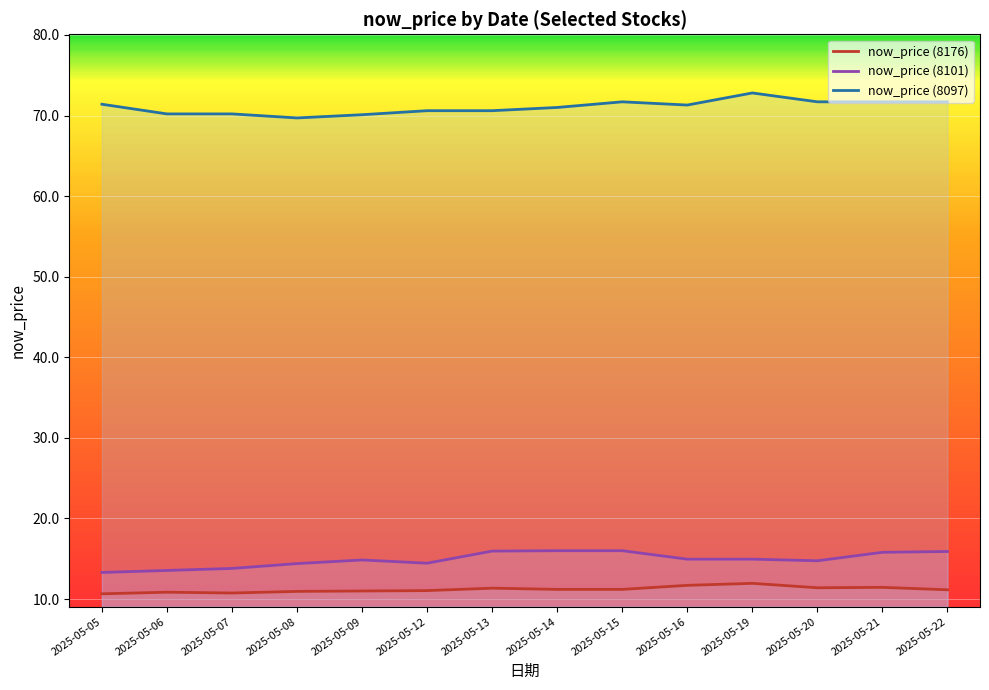

What is the value of the now_price (8176) point at the 11th from the left?

11.9